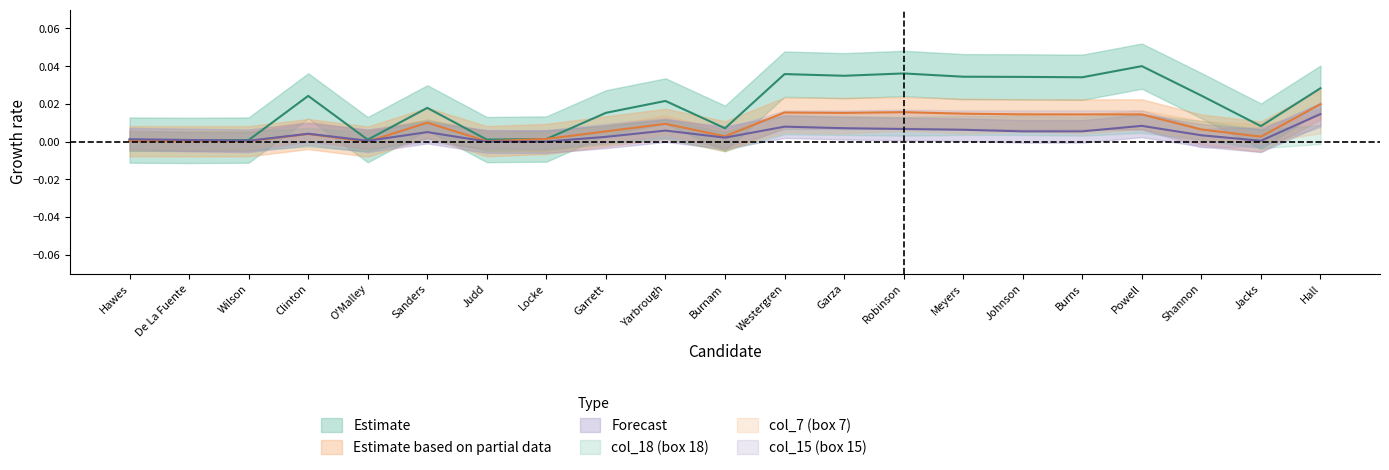

Which series changed the most between Yarbrough and Hall?

col_3